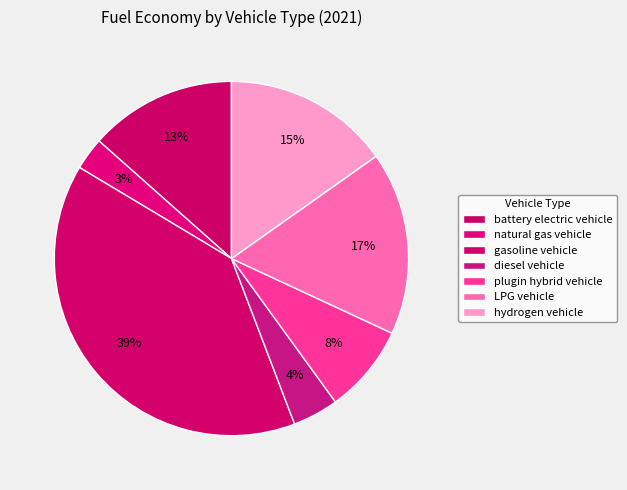

Count the number of slices in the pie.

7